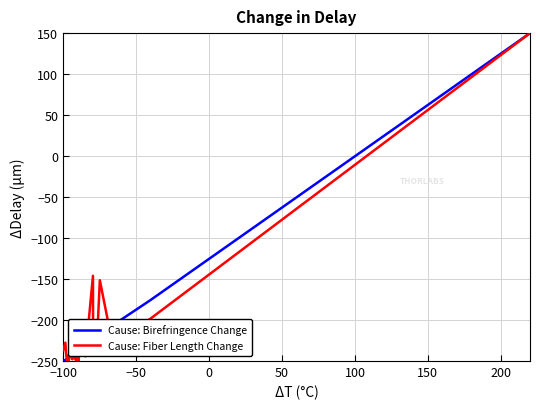

What is the lowest value of the Cause: Fiber Length Change series?

-250.0